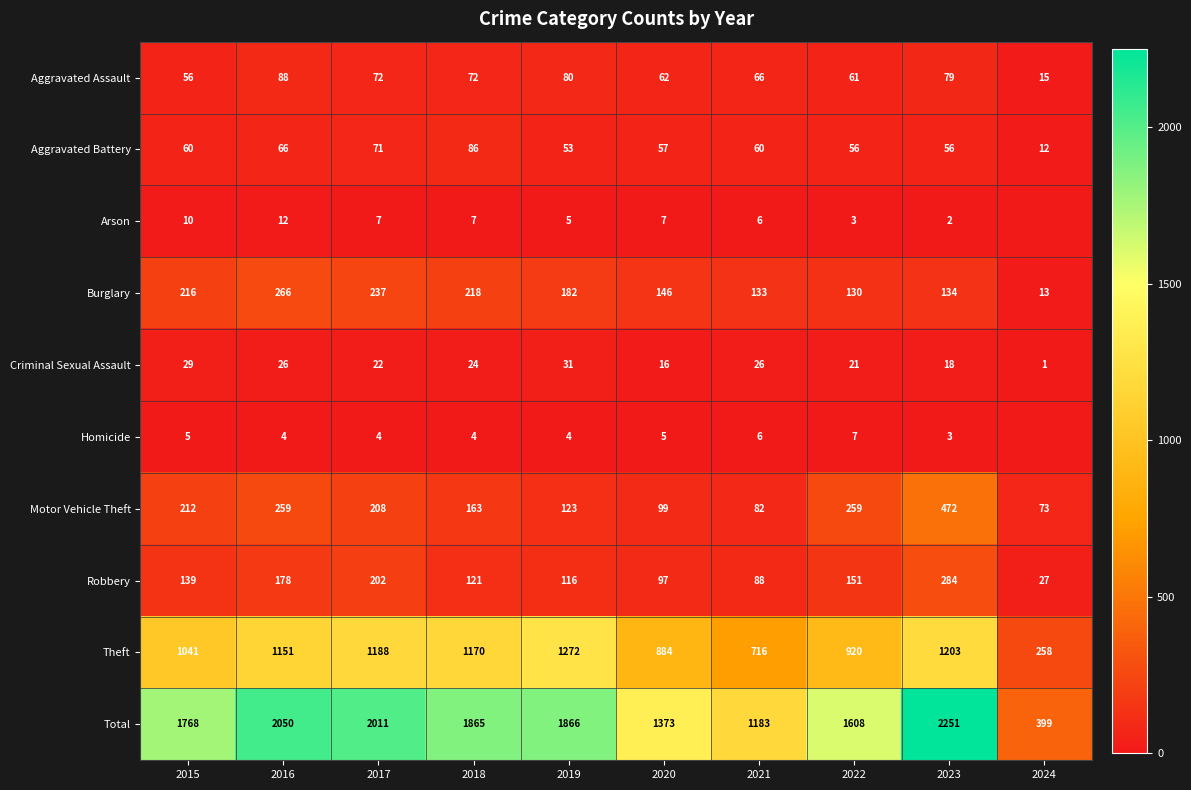

Is the value of Total at 2017 greater than the value of Burglary at 2020?

Yes